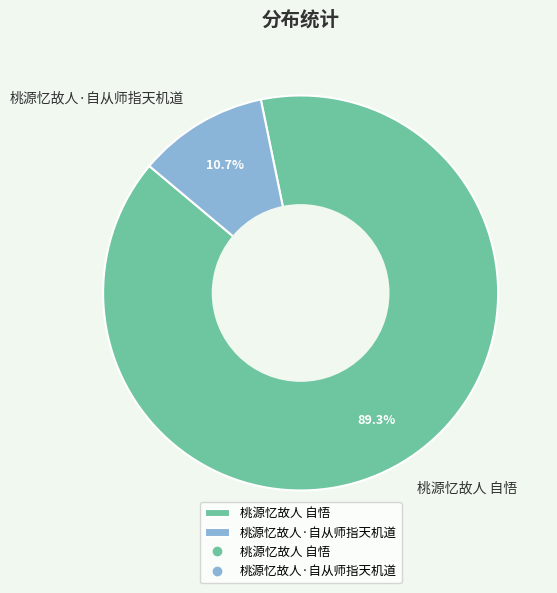

How many segments does this pie chart have?

2